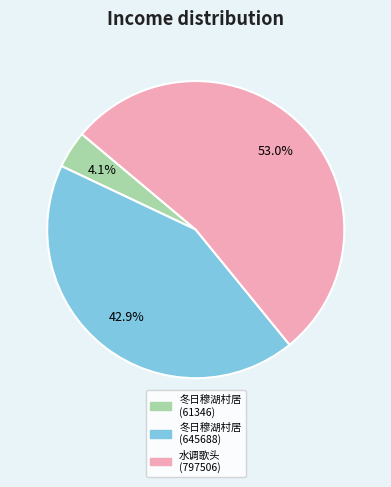

Does any single category account for the majority?

Yes